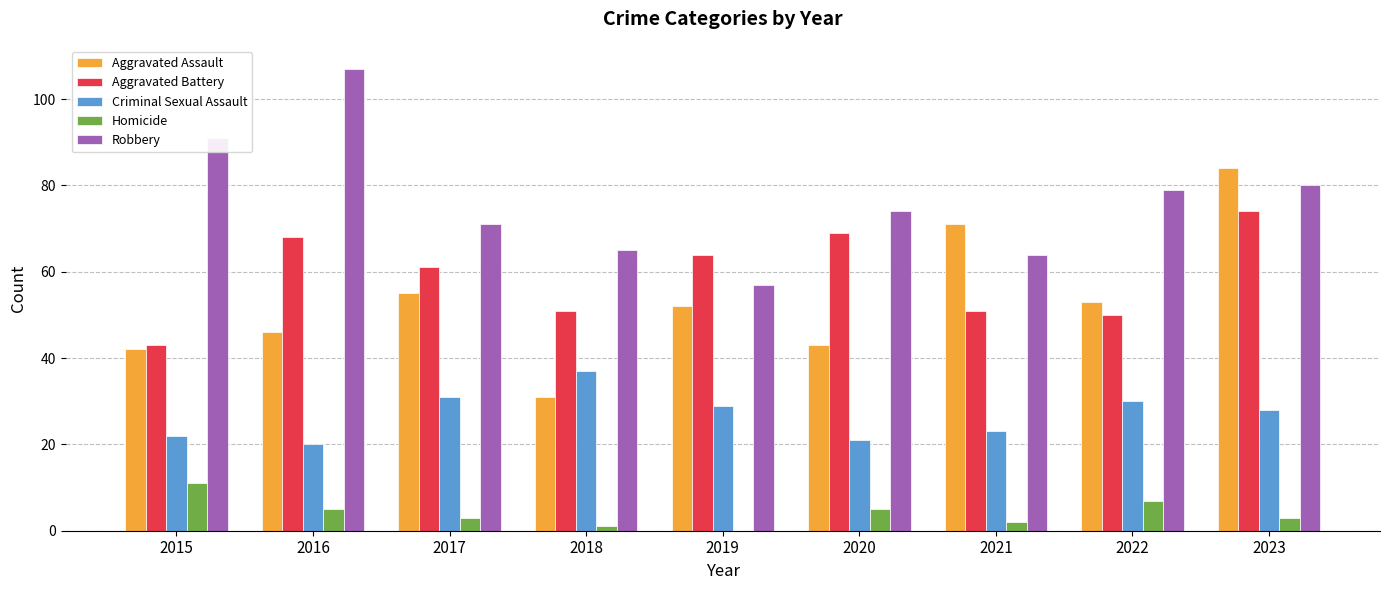

Is it true that Aggravated Battery equals 51 at 2018?

True